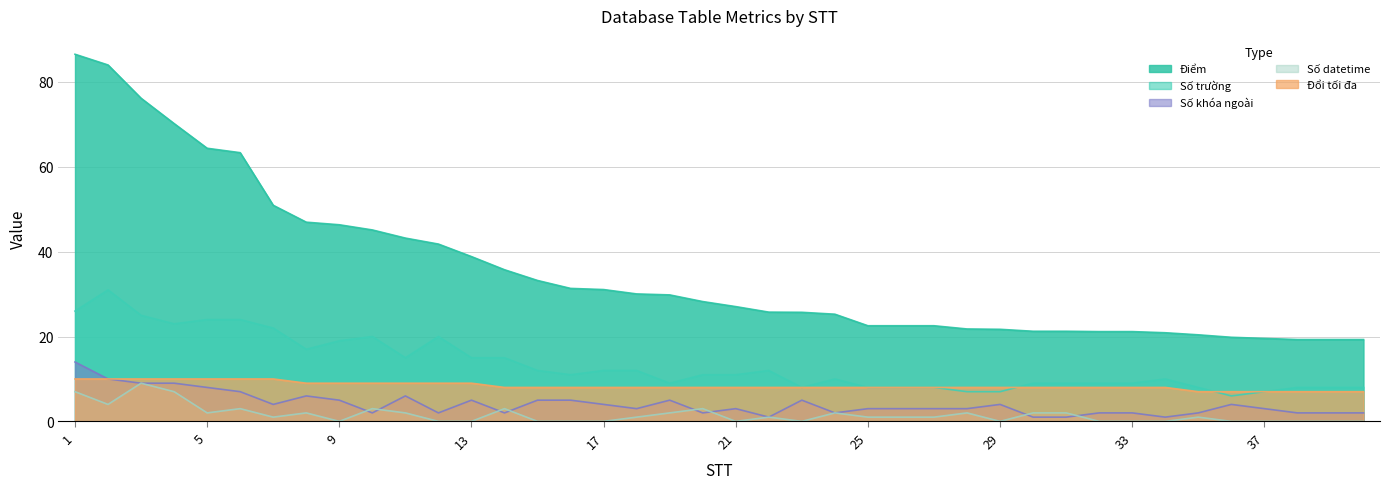

Reading left to right, what are all the values shown in this chart?

Điểm: 1=86.5	2=84.0	3=76.2	4=70.2	5=64.4	6=63.3	7=50.9	8=47.0	9=46.3	10=45.1	11=43.2	12=41.8	13=38.8	14=35.7	15=33.2	16=31.3	17=31.1	18=30.0	19=29.8	20=28.2	21=27.1	22=25.8	23=25.7	24=25.3	25=22.5	26=22.5	27=22.5	28=21.8	29=21.7	30=21.2	31=21.2	32=21.2	33=21.2	34=20.9	35=20.4	36=19.8	37=19.6	38=19.3	39=19.3	40=19.3
Số trường: 1=26.0	2=31.0	3=25.0	4=23.0	5=24.0	6=24.0	7=22.0	8=17.0	9=19.0	10=20.0	11=15.0	12=20.0	13=15.0	14=15.0	15=12.0	16=11.0	17=12.0	18=12.0	19=9.0	20=11.0	21=11.0	22=12.0	23=8.0	24=10.0	25=8.0	26=8.0	27=8.0	28=7.0	29=7.0	30=9.0	31=9.0	32=9.0	33=9.0	34=10.0	35=8.0	36=6.0	37=7.0	38=8.0	39=8.0	40=8.0
Số khóa ngoài: 1=14.0	2=10.0	3=9.0	4=9.0	5=8.0	6=7.0	7=4.0	8=6.0	9=5.0	10=2.0	11=6.0	12=2.0	13=5.0	14=2.0	15=5.0	16=5.0	17=4.0	18=3.0	19=5.0	20=2.0	21=3.0	22=1.0	23=5.0	24=2.0	25=3.0	26=3.0	27=3.0	28=3.0	29=4.0	30=1.0	31=1.0	32=2.0	33=2.0	34=1.0	35=2.0	36=4.0	37=3.0	38=2.0	39=2.0	40=2.0
Số datetime: 1=7.0	2=4.0	3=9.0	4=7.0	5=2.0	6=3.0	7=1.0	8=2.0	9=0.0	10=3.0	11=2.0	12=0.0	13=0.0	14=3.0	15=0.0	16=0.0	17=0.0	18=1.0	19=2.0	20=3.0	21=0.0	22=1.0	23=0.0	24=2.0	25=1.0	26=1.0	27=1.0	28=2.0	29=0.0	30=2.0	31=2.0	32=0.0	33=0.0	34=0.0	35=1.0	36=0.0	37=0.0	38=0.0	39=0.0	40=0.0
Đổi tối đa: 1=10.0	2=10.0	3=10.0	4=10.0	5=10.0	6=10.0	7=10.0	8=9.0	9=9.0	10=9.0	11=9.0	12=9.0	13=9.0	14=8.0	15=8.0	16=8.0	17=8.0	18=8.0	19=8.0	20=8.0	21=8.0	22=8.0	23=8.0	24=8.0	25=8.0	26=8.0	27=8.0	28=8.0	29=8.0	30=8.0	31=8.0	32=8.0	33=8.0	34=8.0	35=7.0	36=7.0	37=7.0	38=7.0	39=7.0	40=7.0